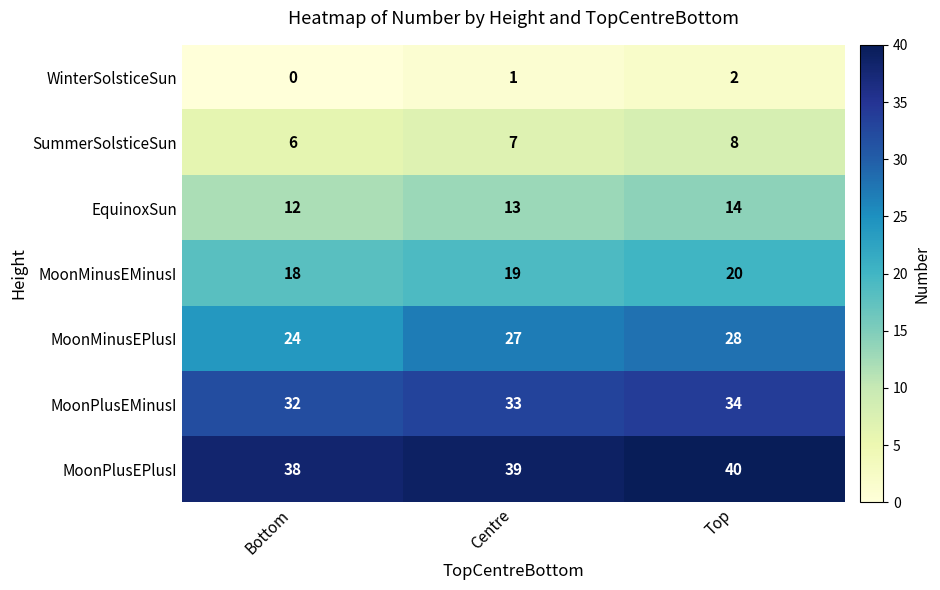

The SummerSolsticeSun series shows 6 at Bottom. True or false?

True